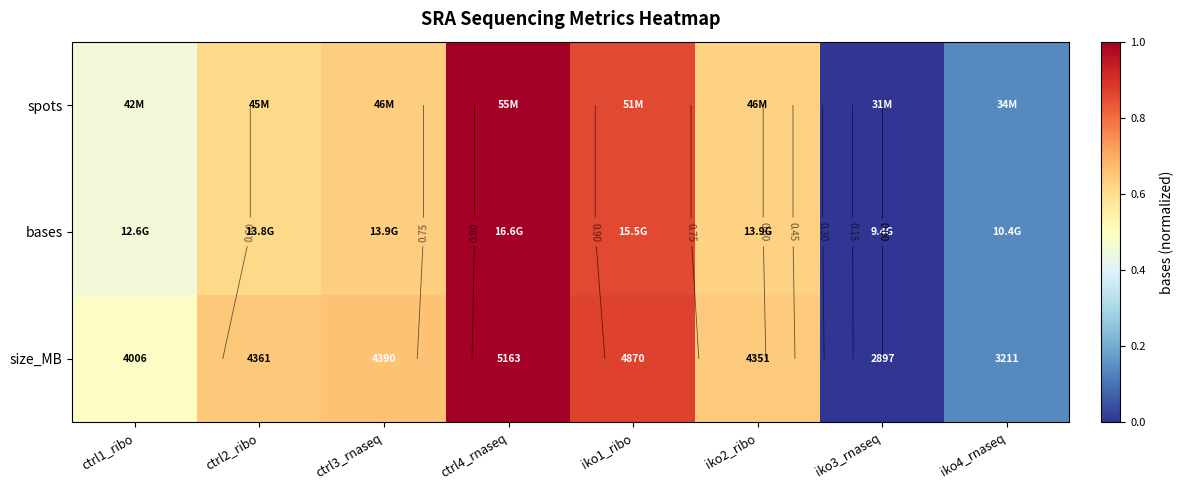

The bases series shows 0.5 at ctrl4_rnaseq. True or false?

False